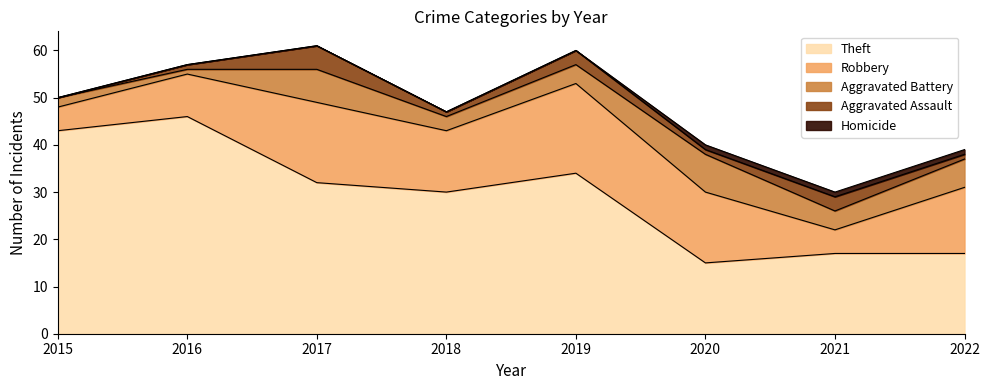

Where does the Aggravated Assault series first go above 1?

2017